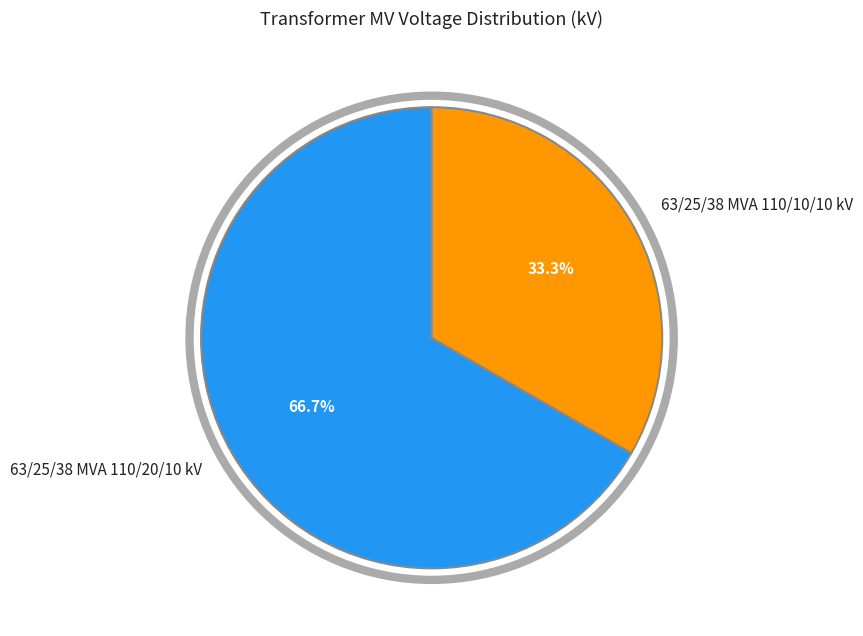

What percentage is the 63/25/38 MVA 110/10/10 kV slice, to the nearest percent?

33%